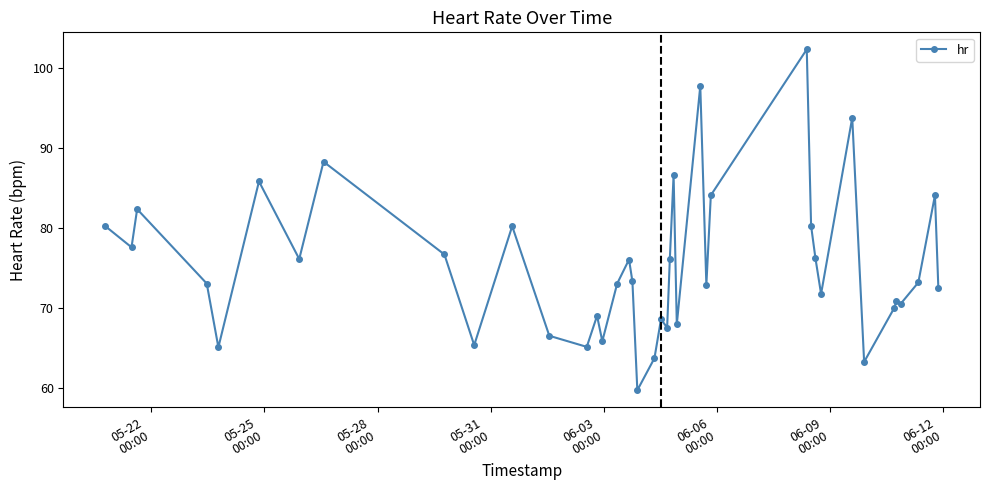

What is the difference between the maximum and second lowest values?

39.1